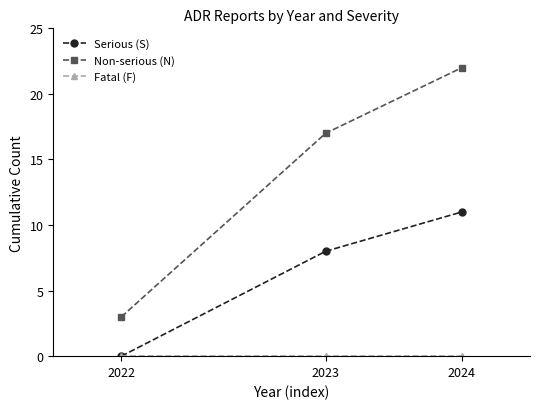

At which category is the sum across all series the highest?

2024